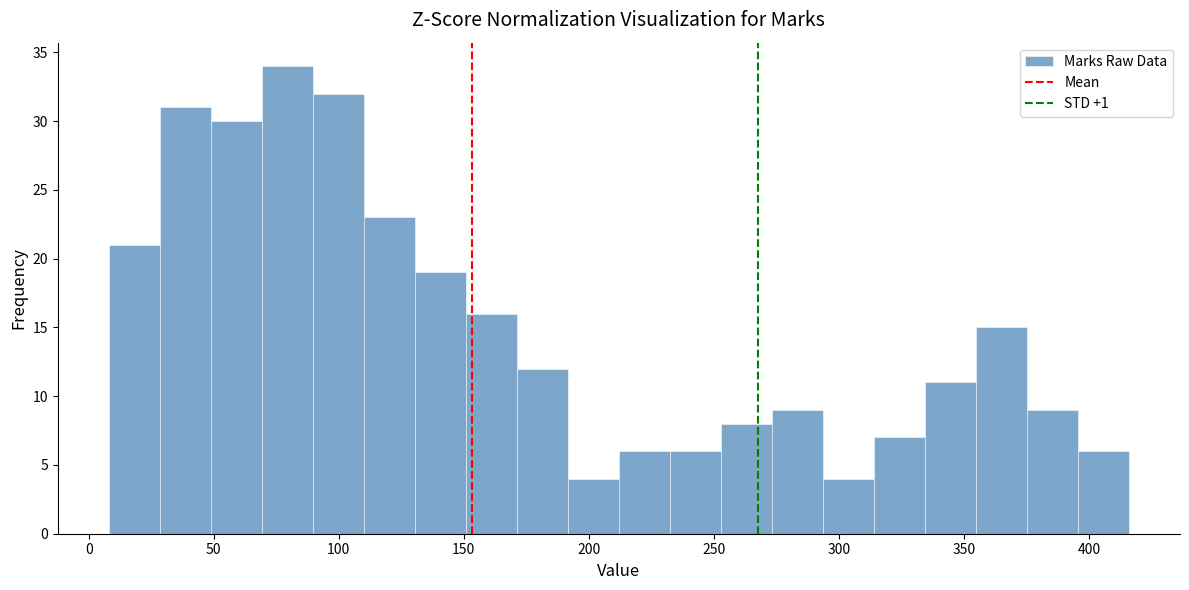

Which range on the x-axis has the tallest bar?

70 to 90